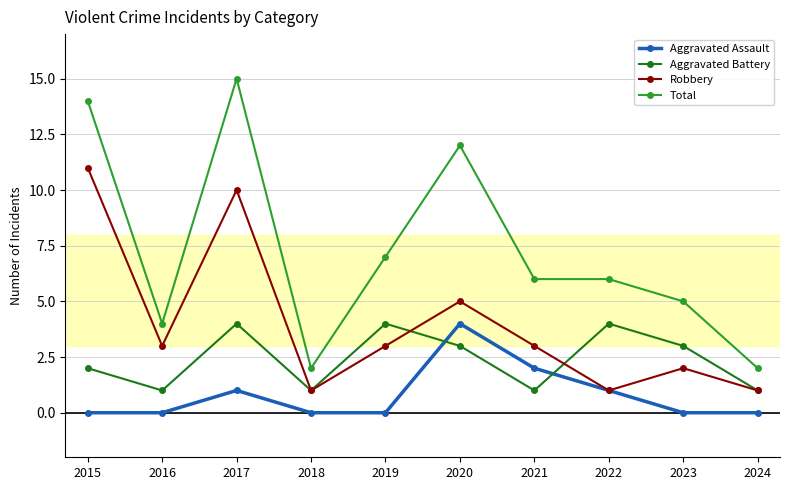

Count the Aggravated Assault values in the range 0 to 1.

8